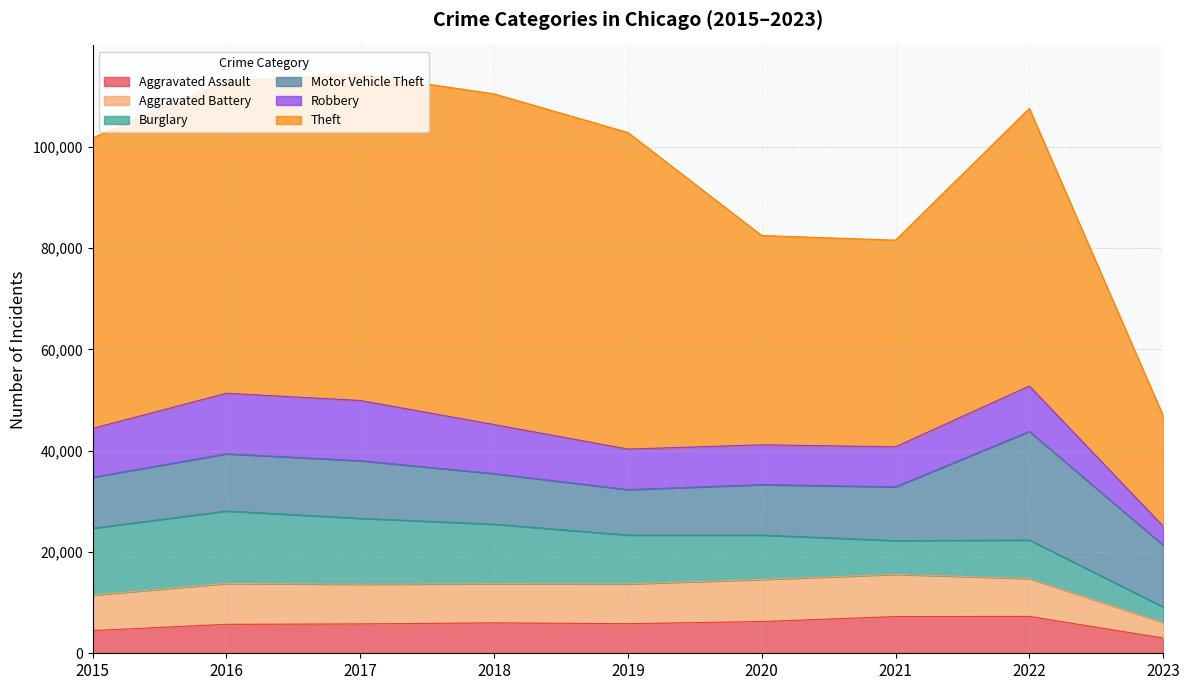

What is the difference between the maximum and minimum values in the Theft series?

43494